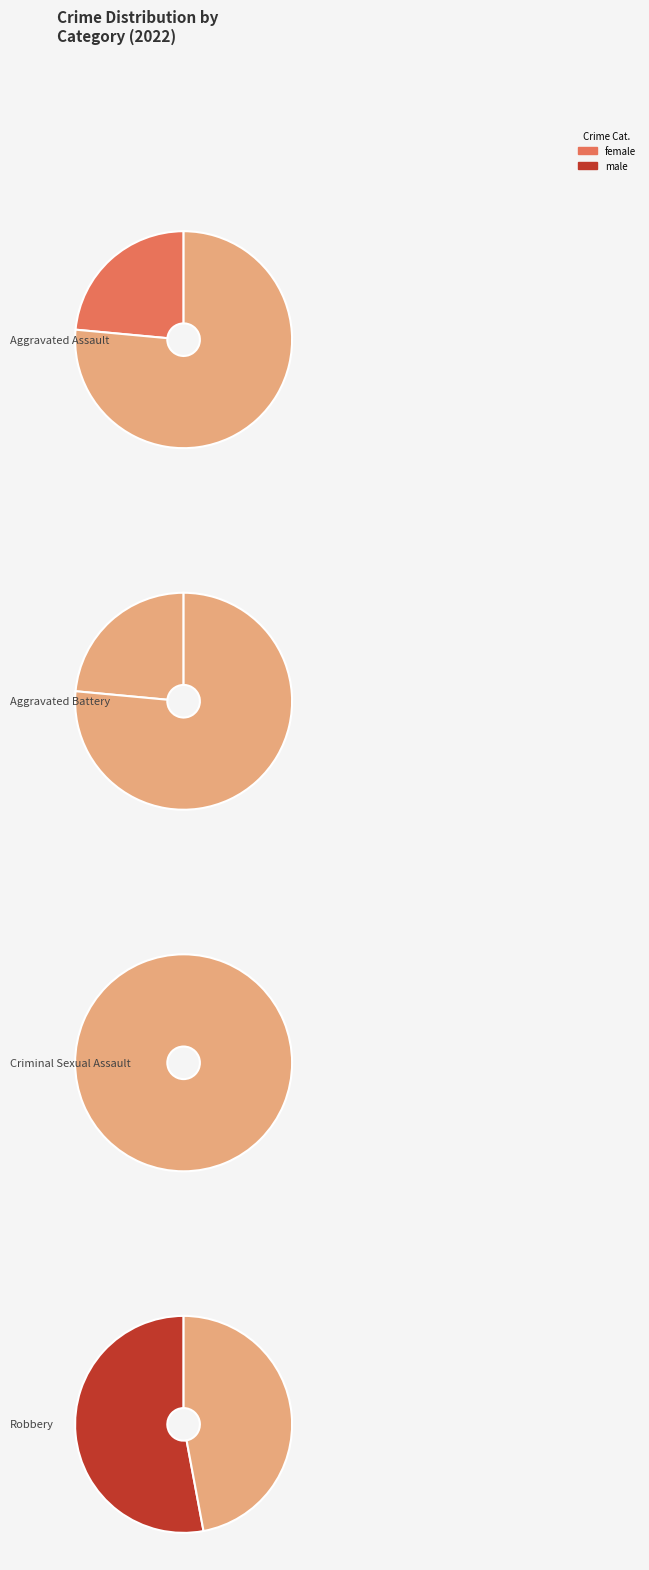

Does any single category account for the majority?

Yes